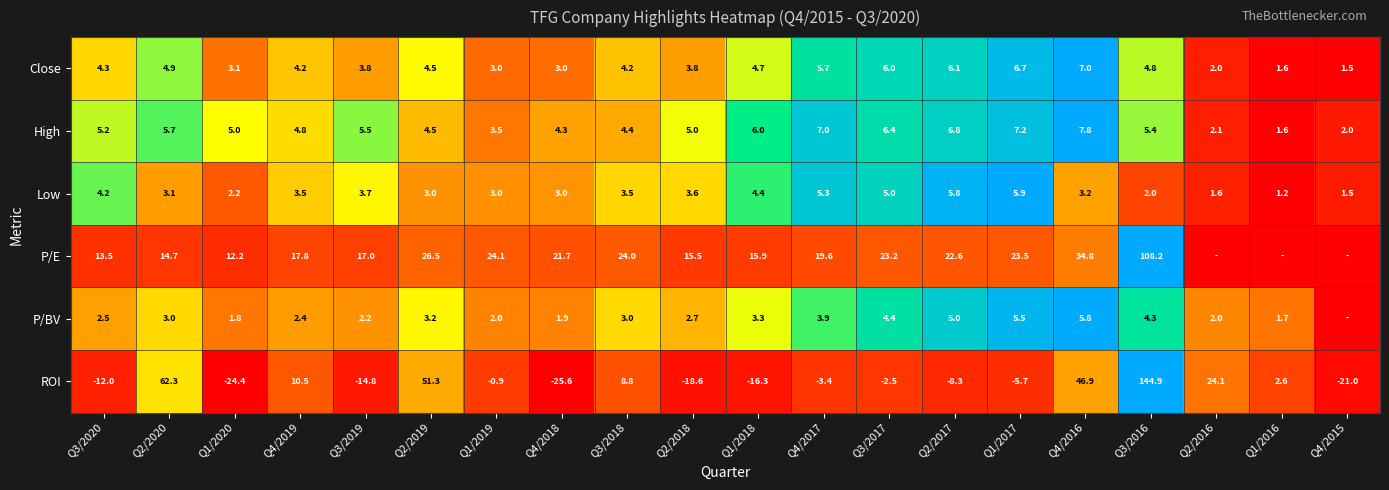

Is the value of P/E at Q2/2020 greater than the value of ROI at Q4/2017?

Yes